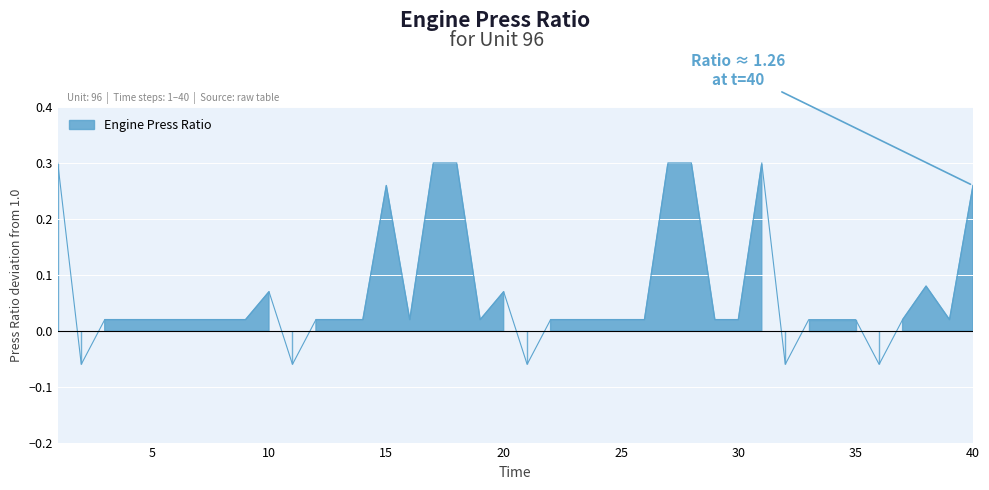

What is the minimum value shown in the chart?

-0.1